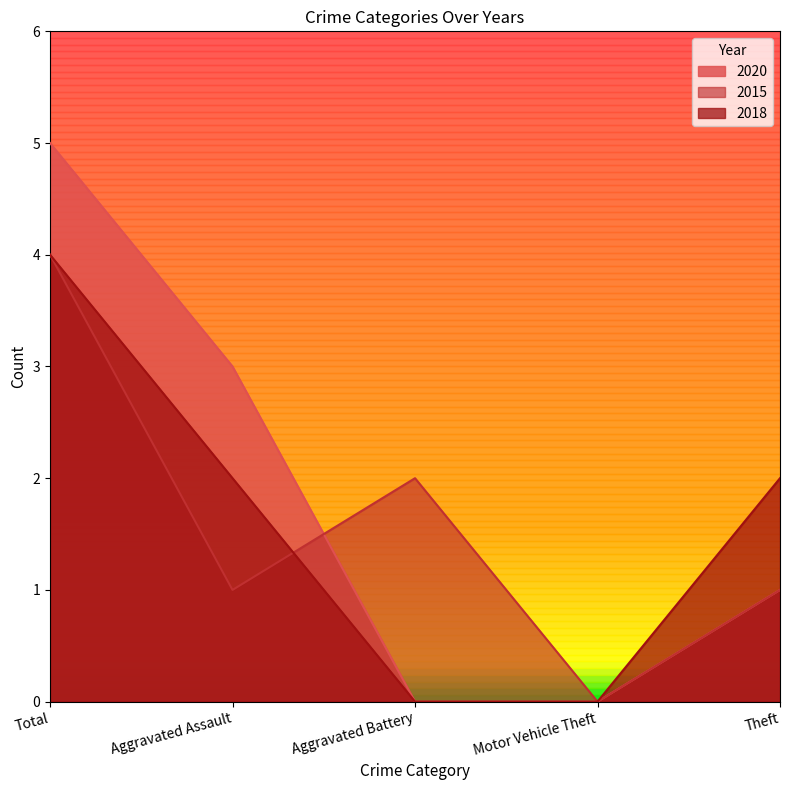

What is the sum of all 2015 values?

8